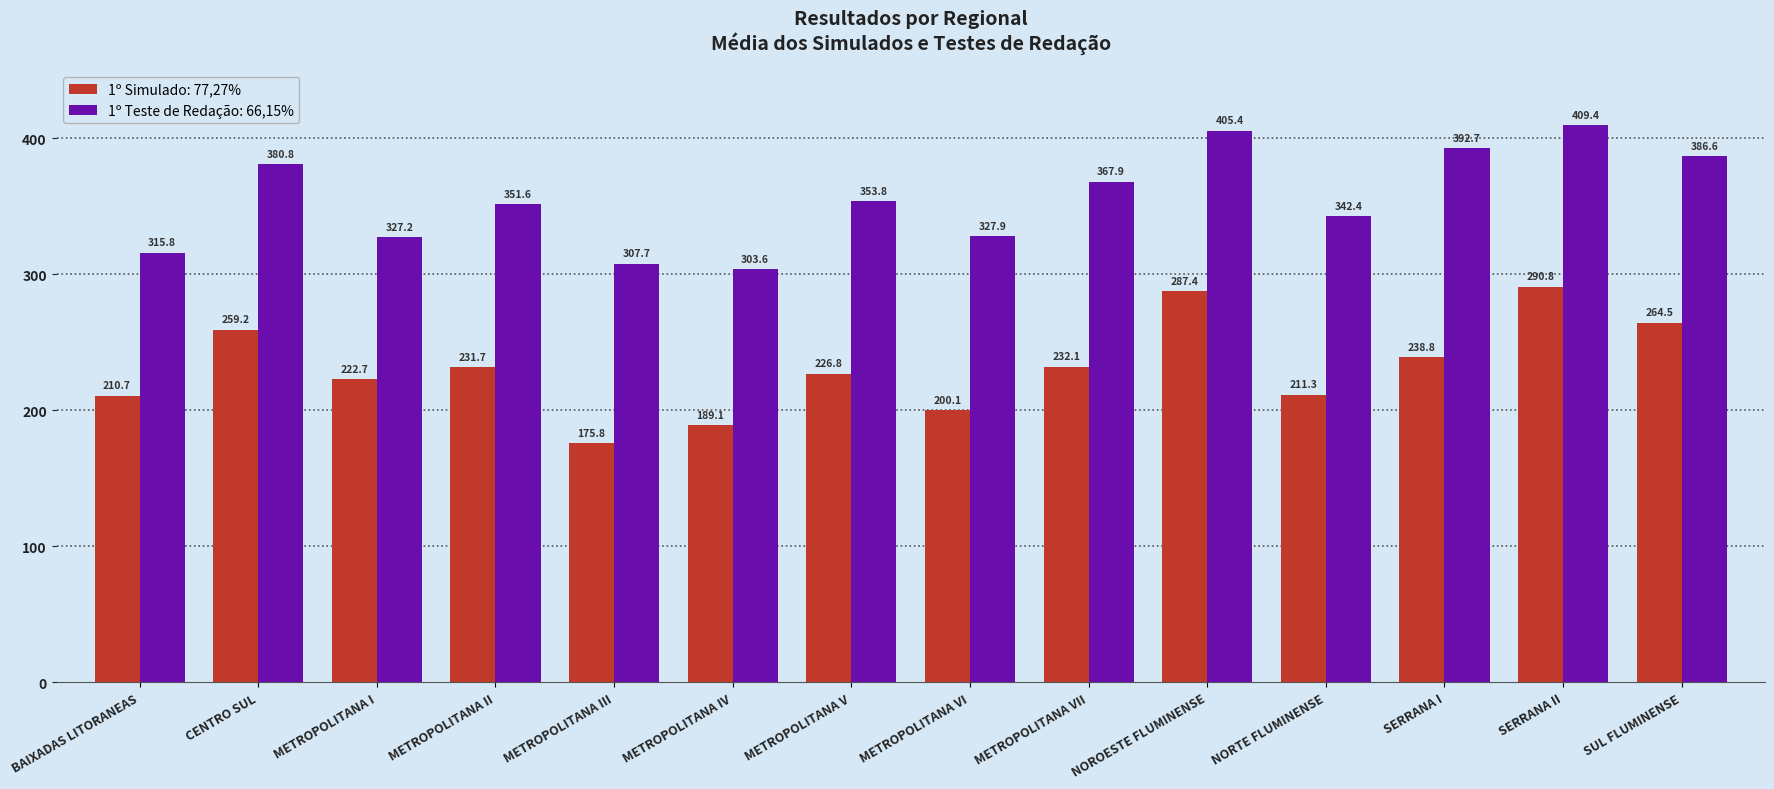

How many data points does each series have?

14